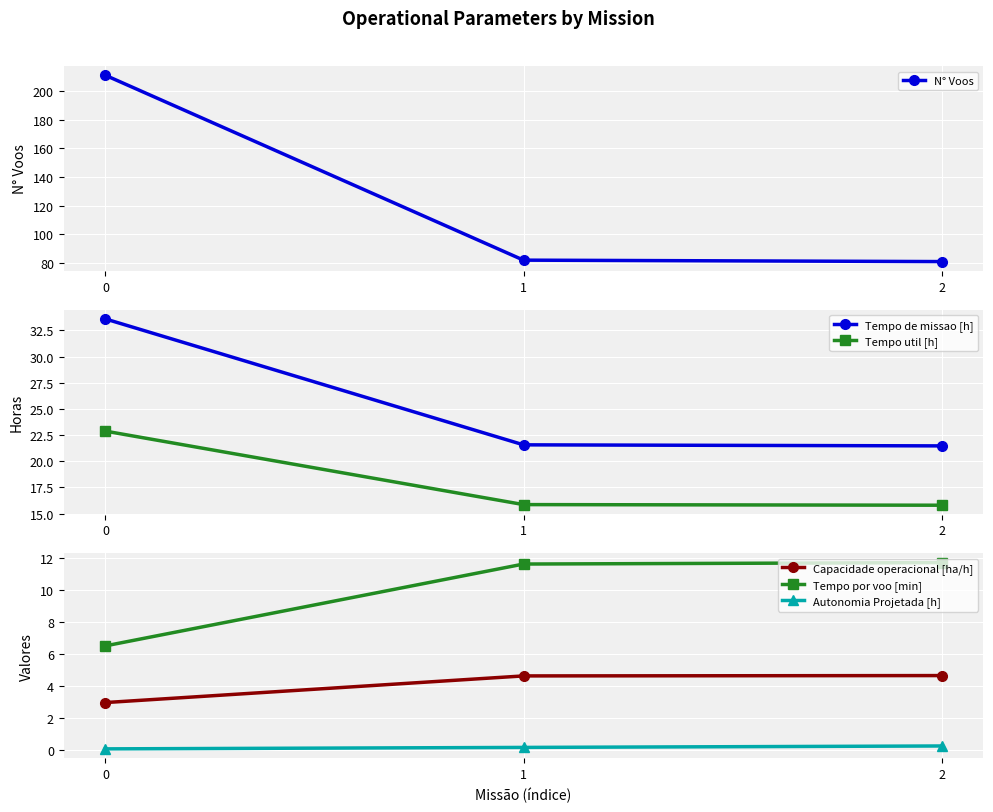

True or false: Tempo por voo [min] has a value of 11.6 at 1.

True